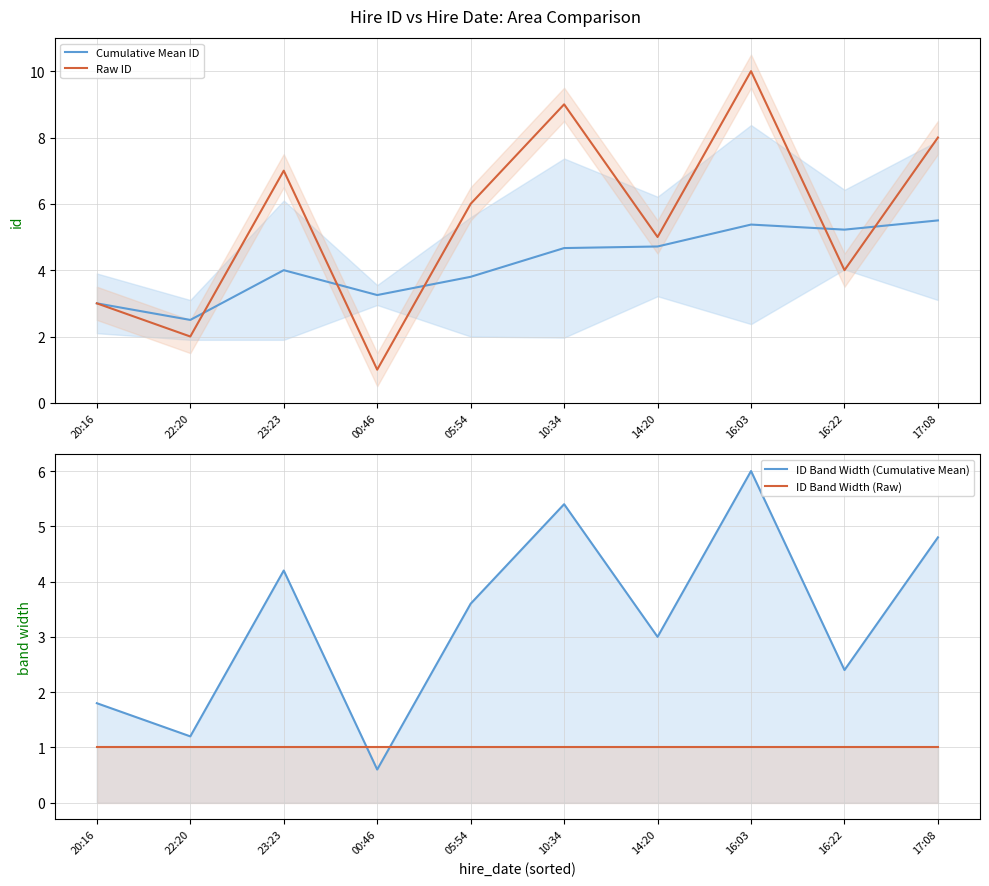

What is the value of the Raw ID point at the 4th from the left?

1.0